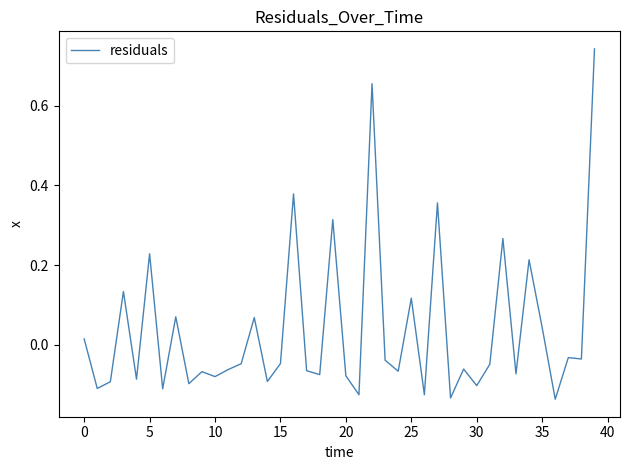

What is the difference between the maximum and minimum values?

0.9